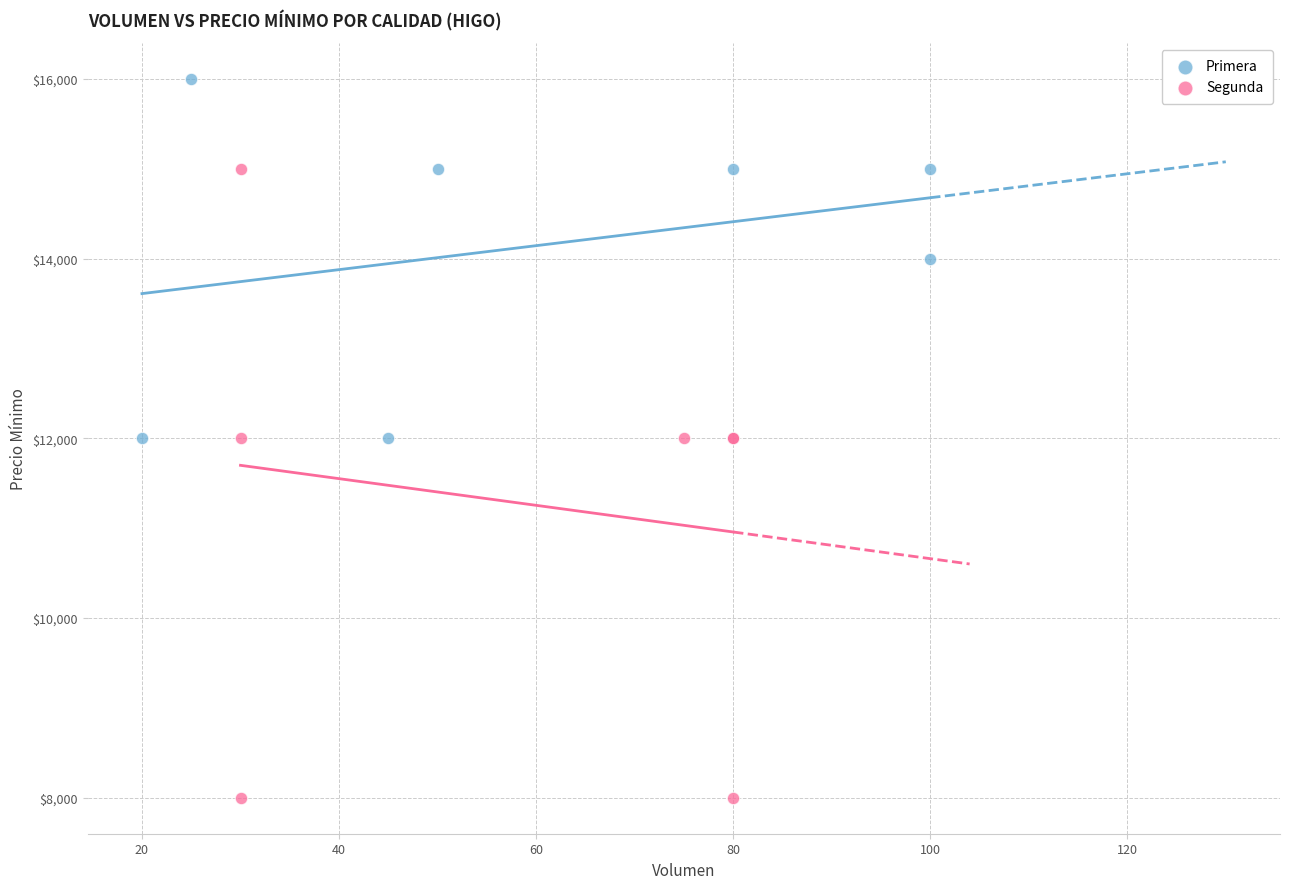

Which series has the widest spread of Y values?

Segunda